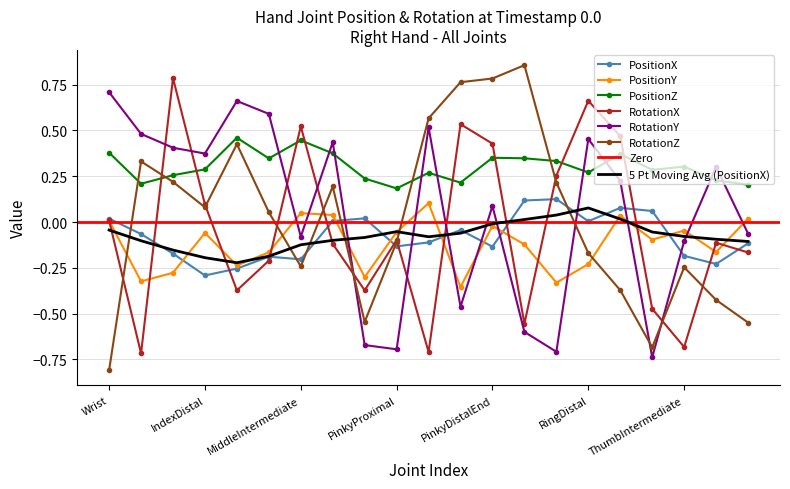

True or false: RotationX has a value of 0.8 at IndexIntermediate.

True